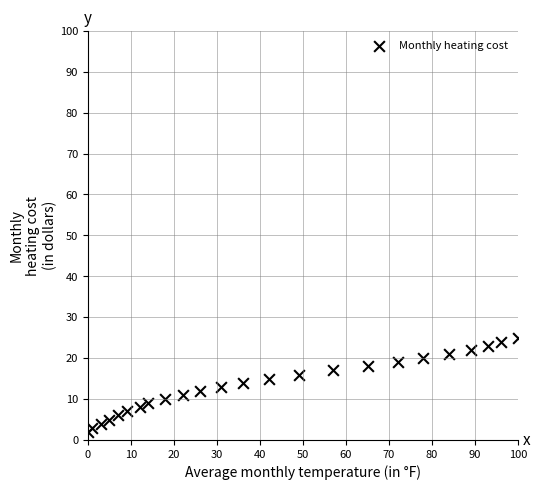

What is the range of X values (max minus min)?

100